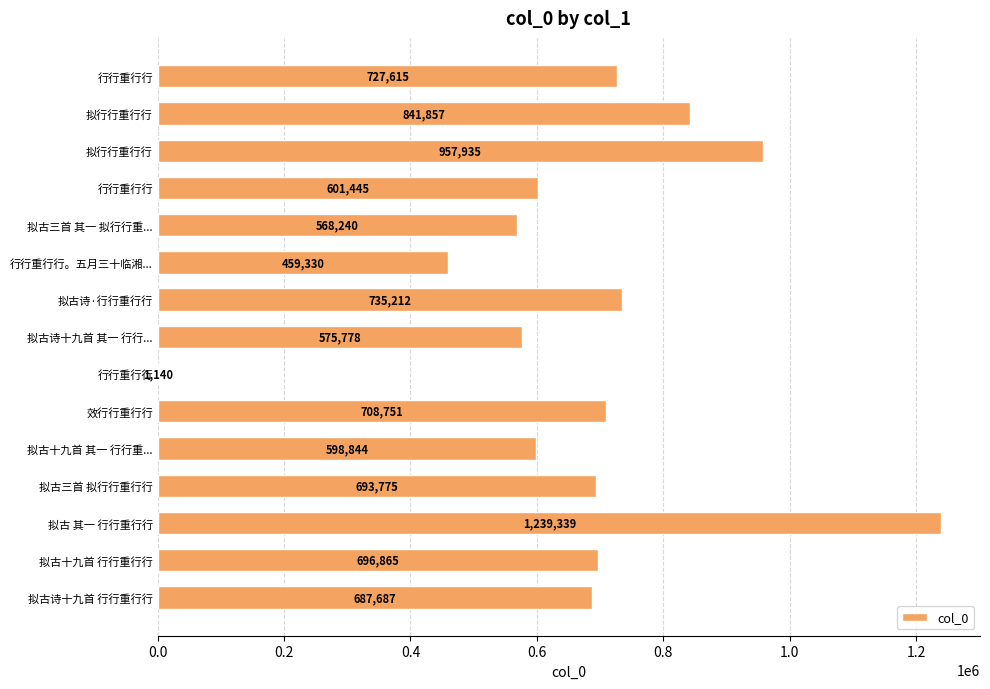

What is the minimum value shown in the chart?

1140